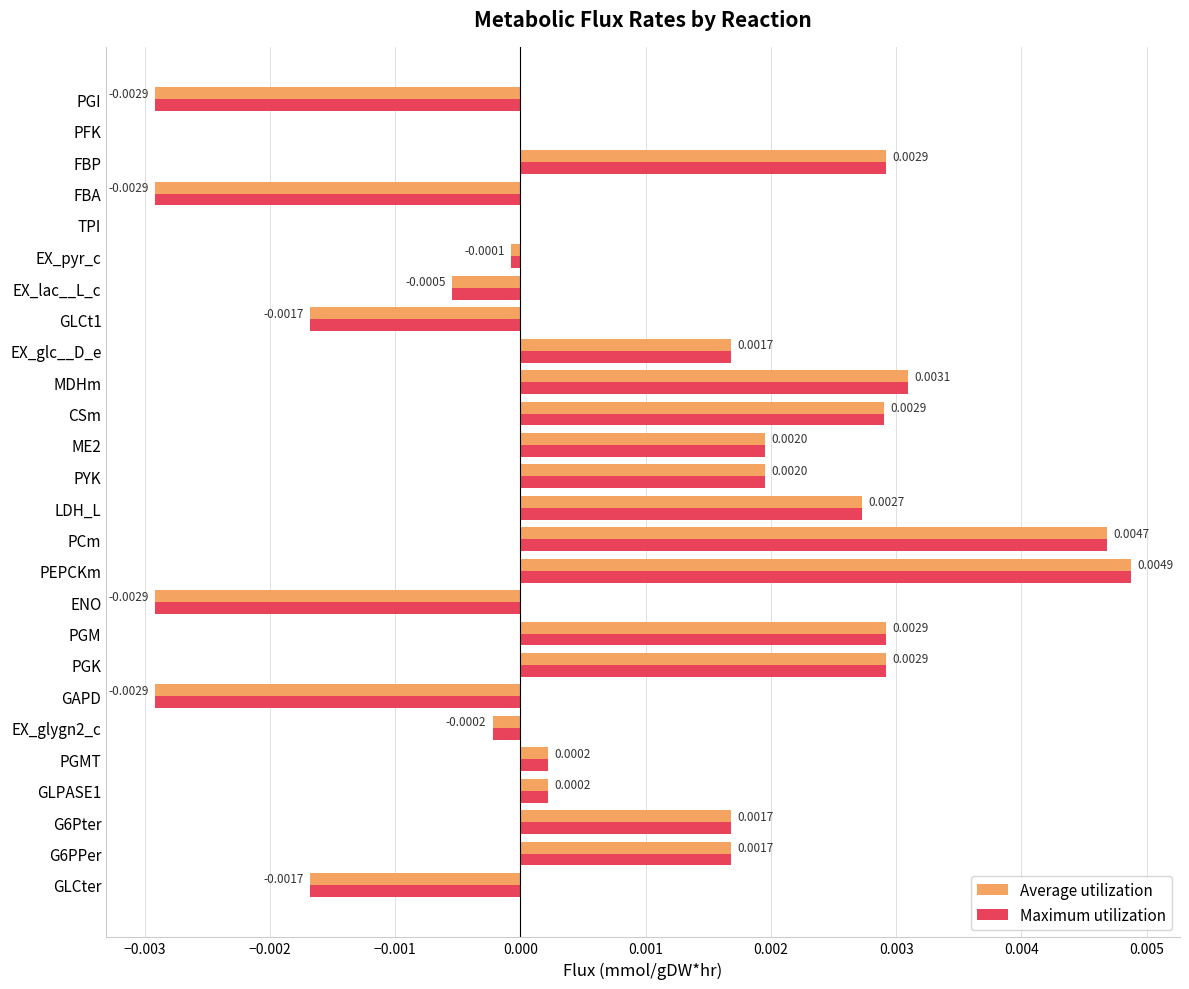

At which category is the sum across all series the highest?

PEPCKm